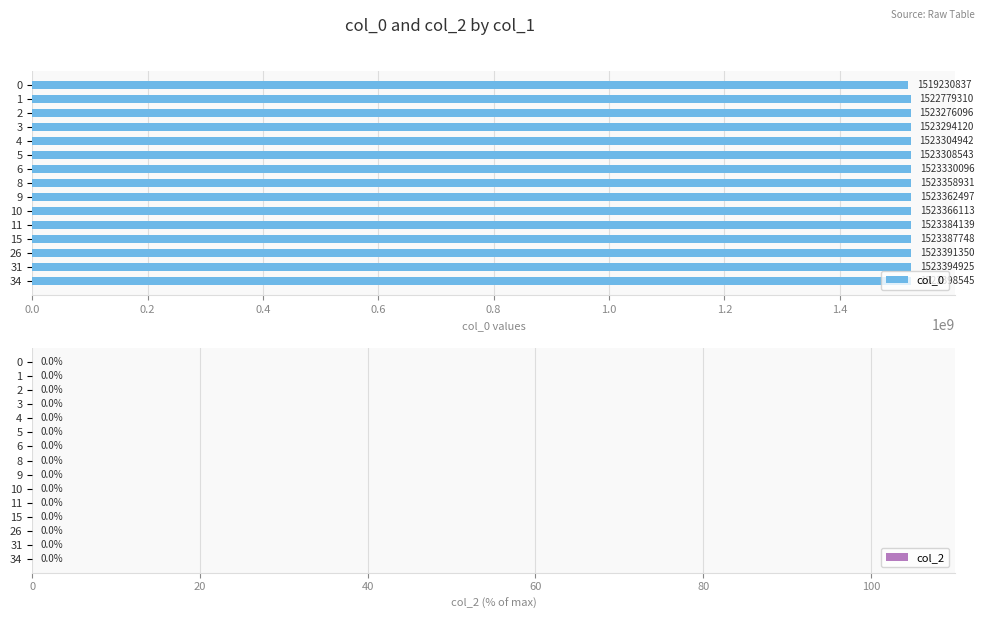

What is the change in value from 5 to 31?

+86382